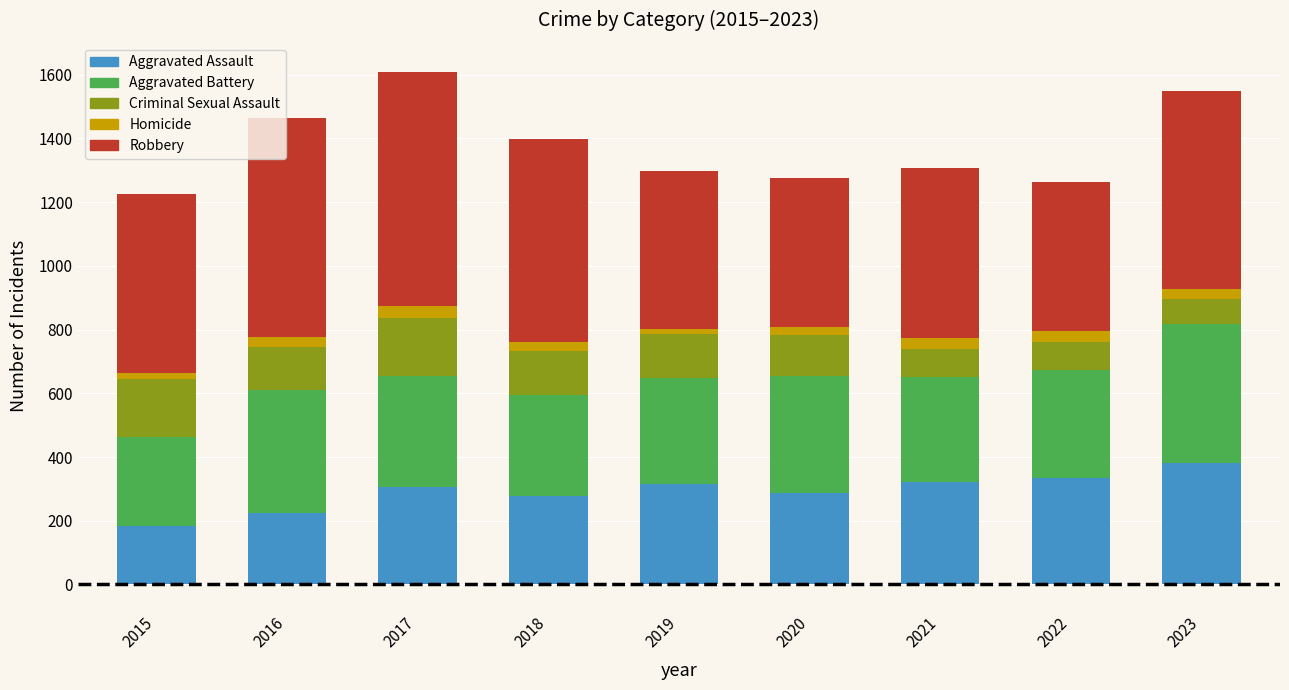

What is the maximum value for Aggravated Assault?

381